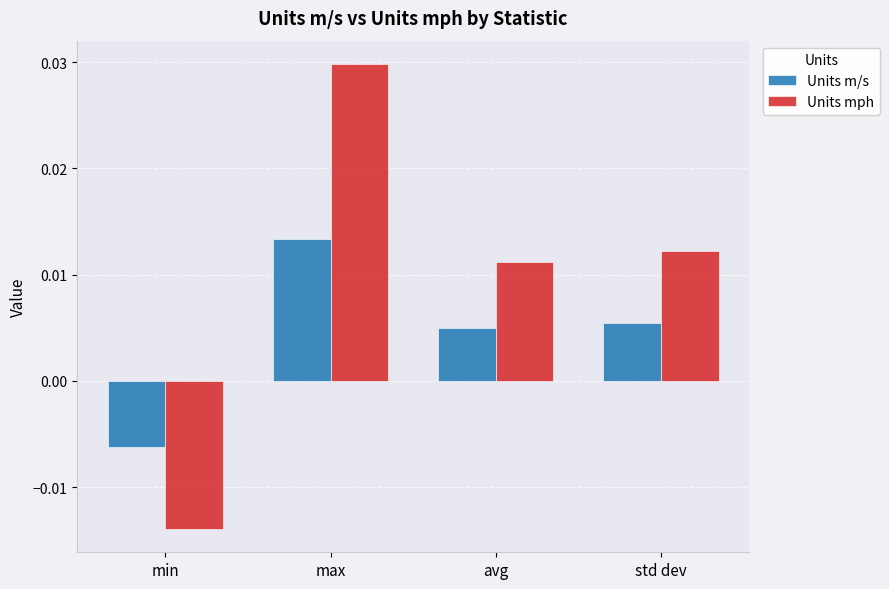

Which series has the largest total across all categories?

Units mph